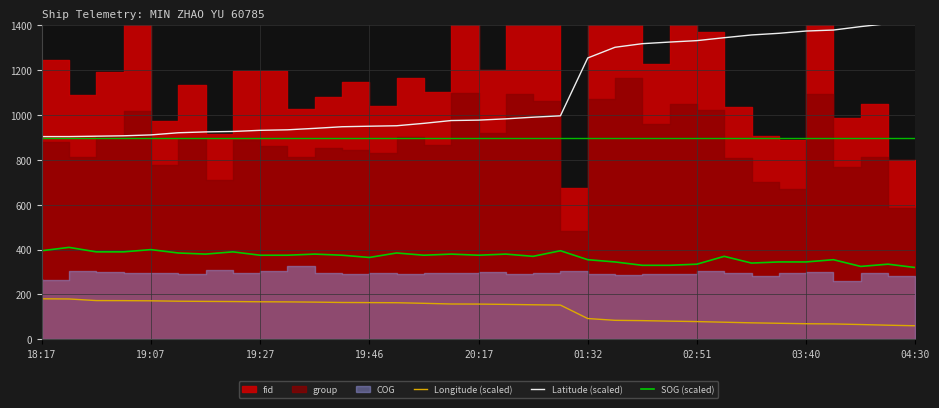

True or false: SOG (scaled) and Longitude (scaled) intersect in this chart.

False